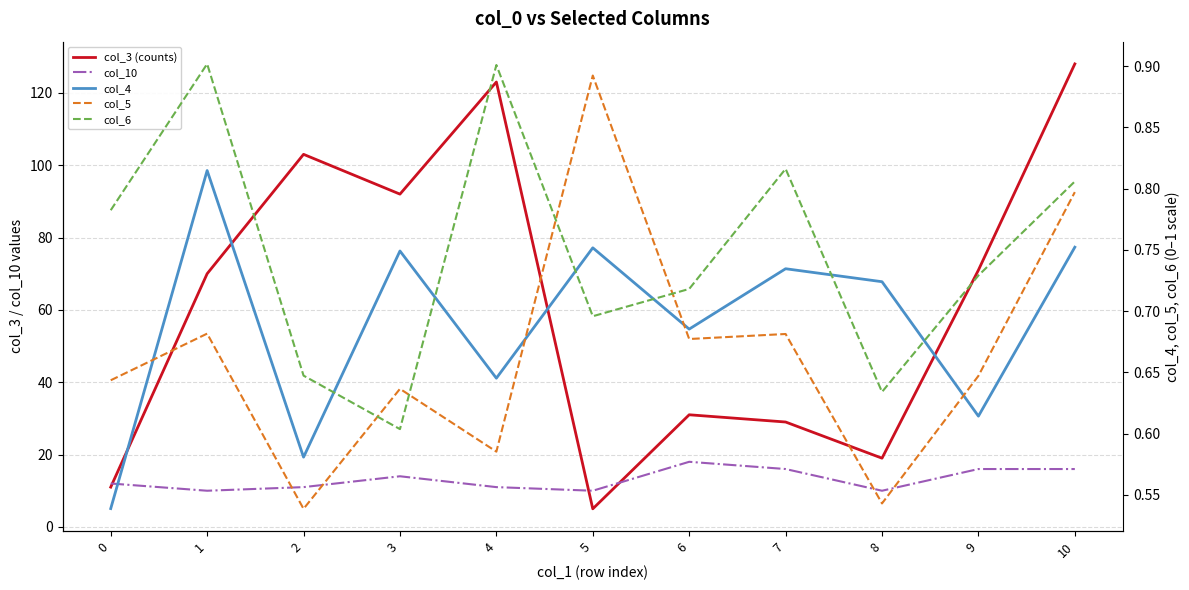

Which category has the highest value across all series?

10